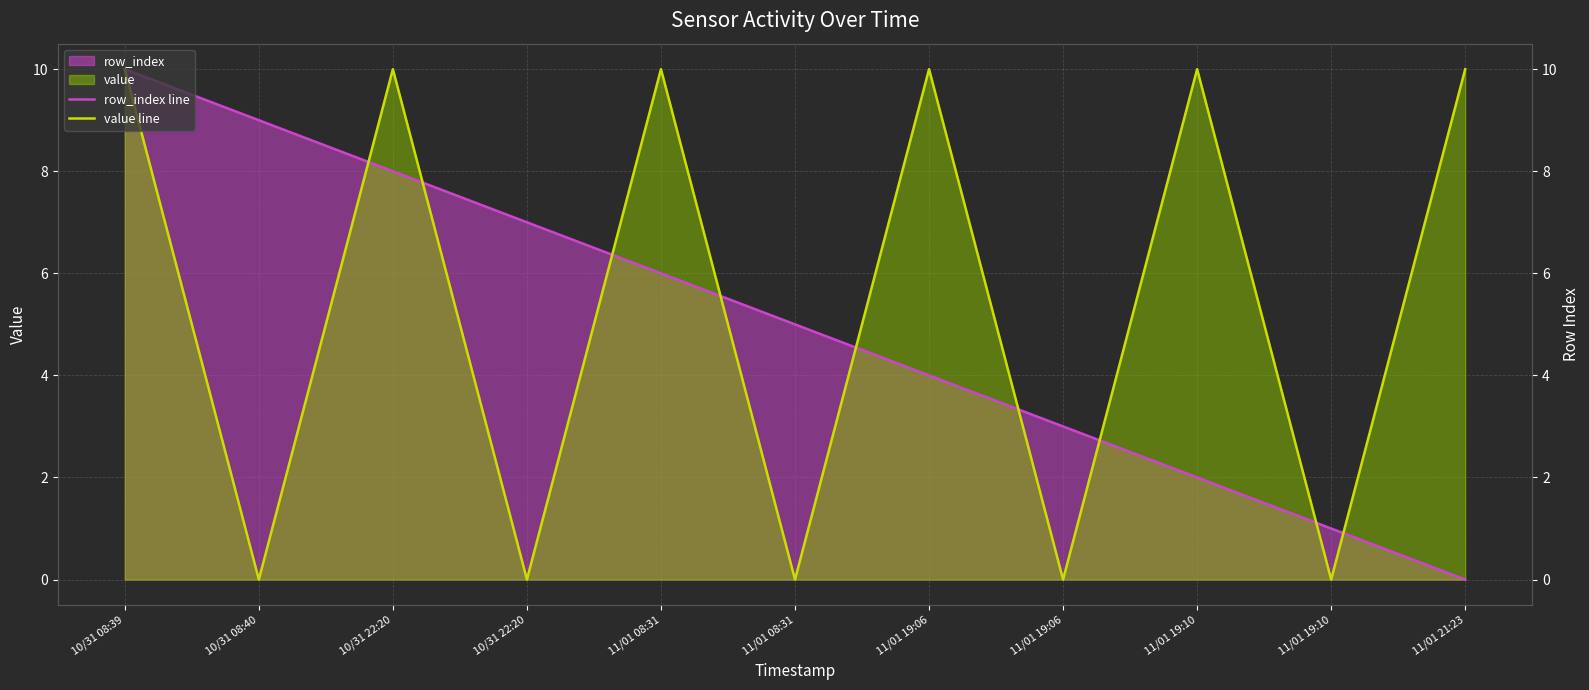

What is the average value of the row_index line series?

5